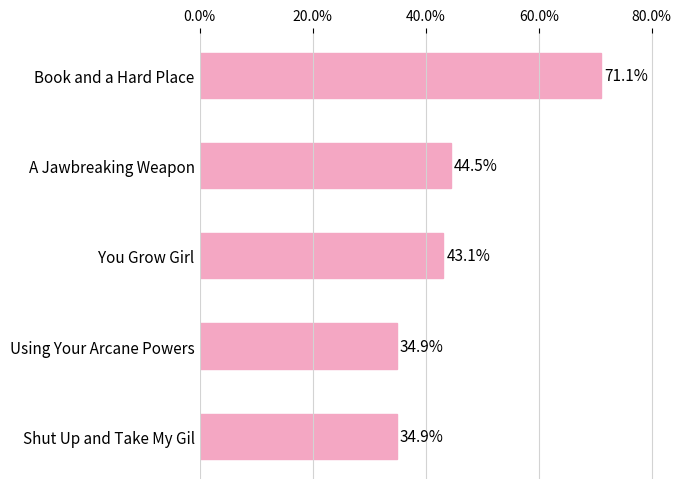

Between You Grow Girl and Shut Up and Take My Gil, which is larger?

You Grow Girl